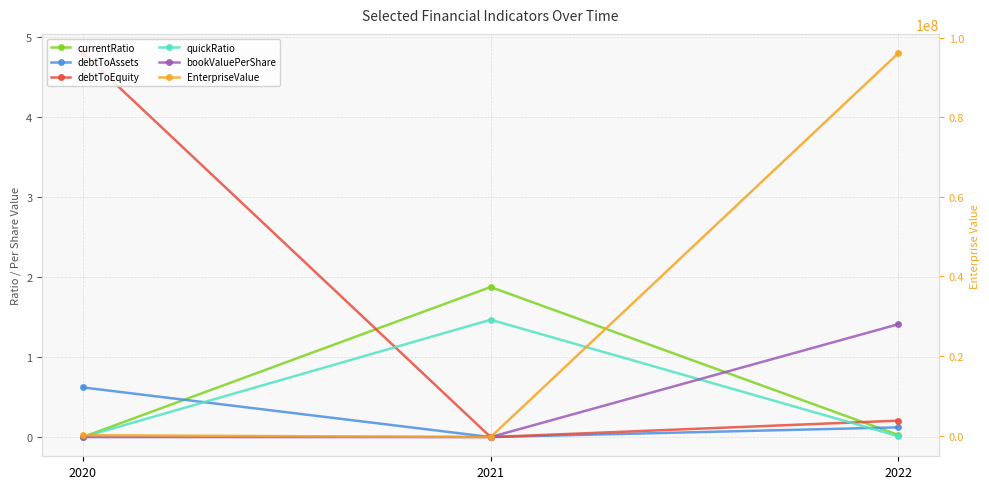

How many values in EnterpriseValue are below zero?

1